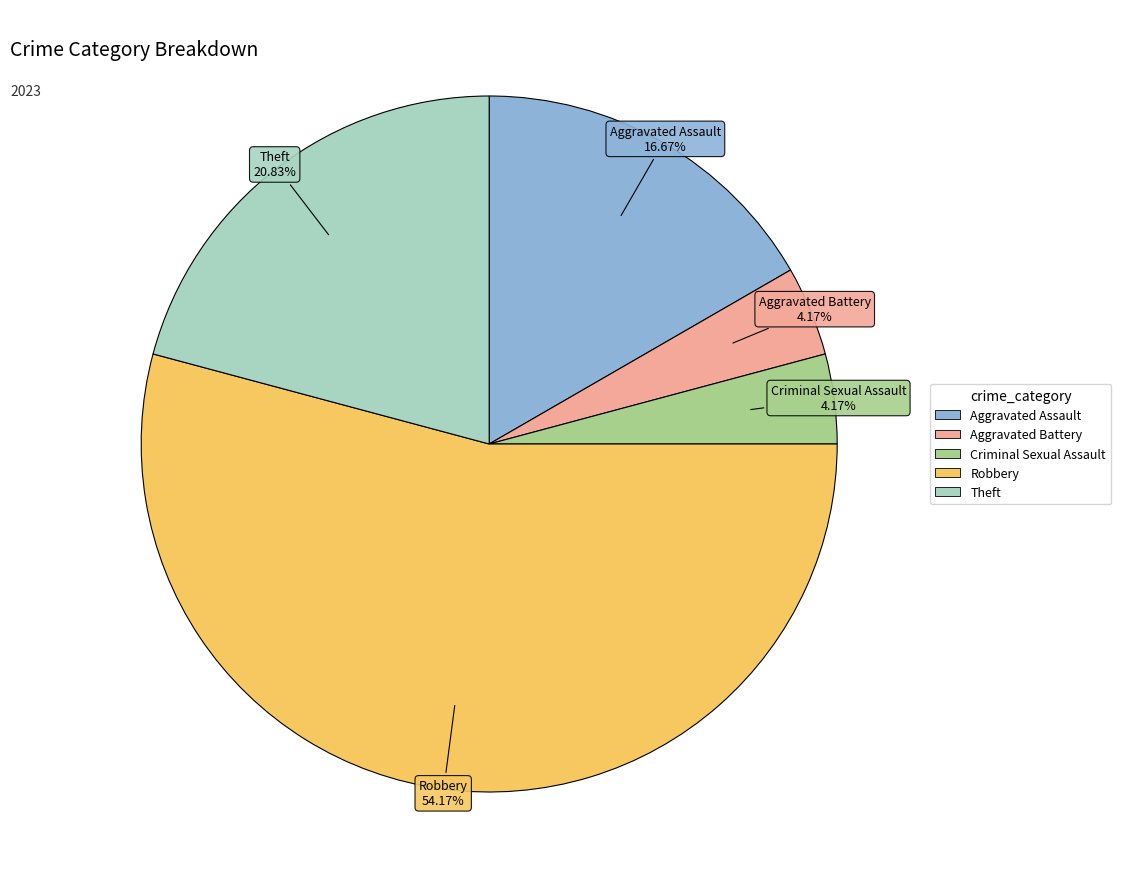

The Aggravated Battery slice represents 4% of the pie. True or false?

True